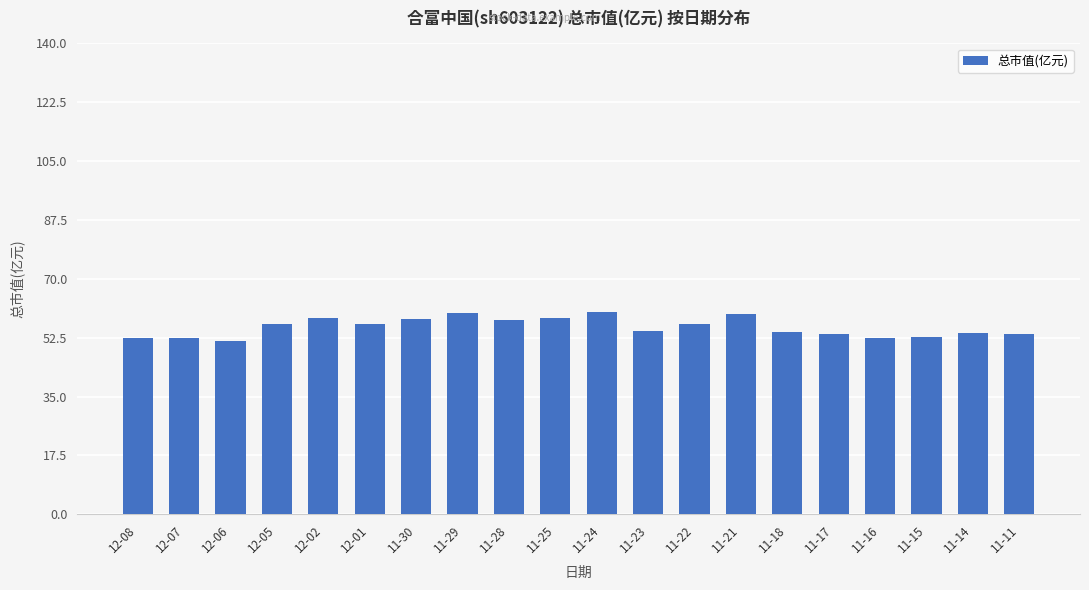

What is the label of the 2nd bar from the left?

12-07